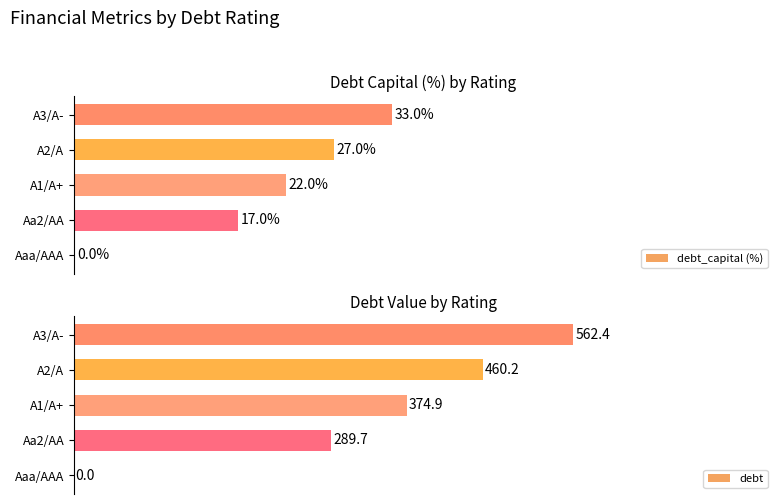

What are all the series names shown in the legend?

debt_capital (%), debt